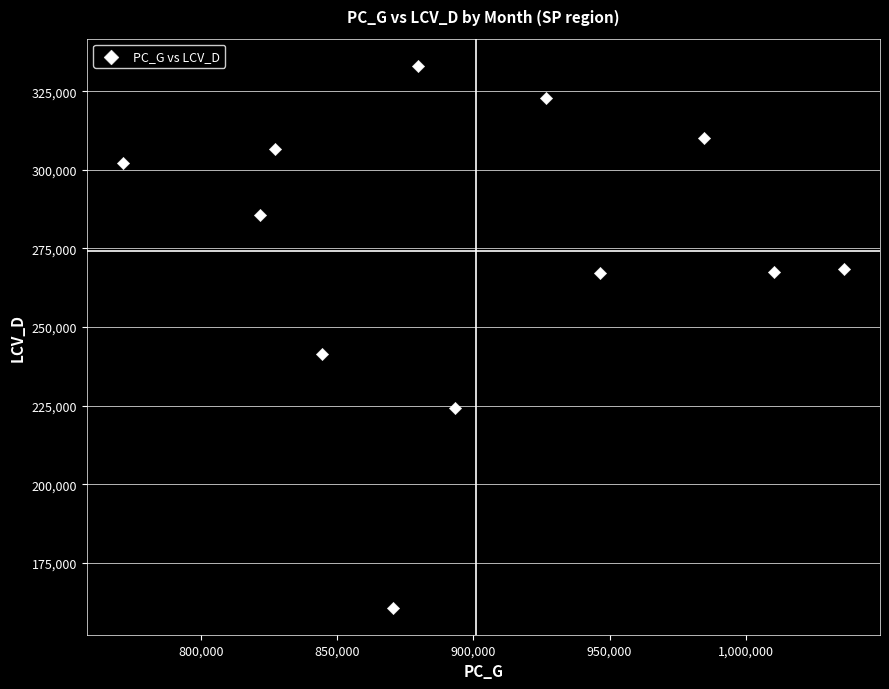

What Y value in the scatter plot is closest to 246931?

241344